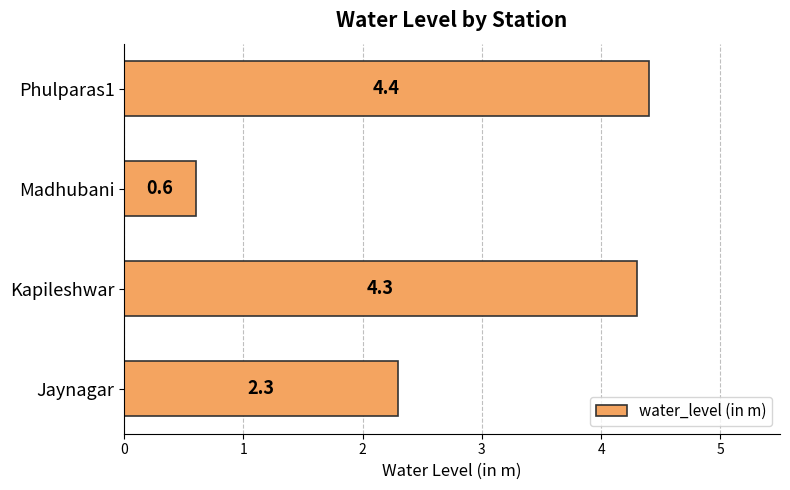

Reading bottom to top, what are all the values shown in this chart?

2.3	4.3	0.6	4.4